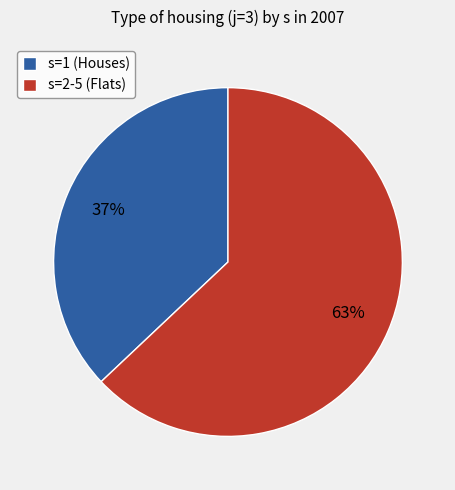

Which has a higher value, s=1 (Houses) or s=2-5 (Flats)?

s=2-5 (Flats)